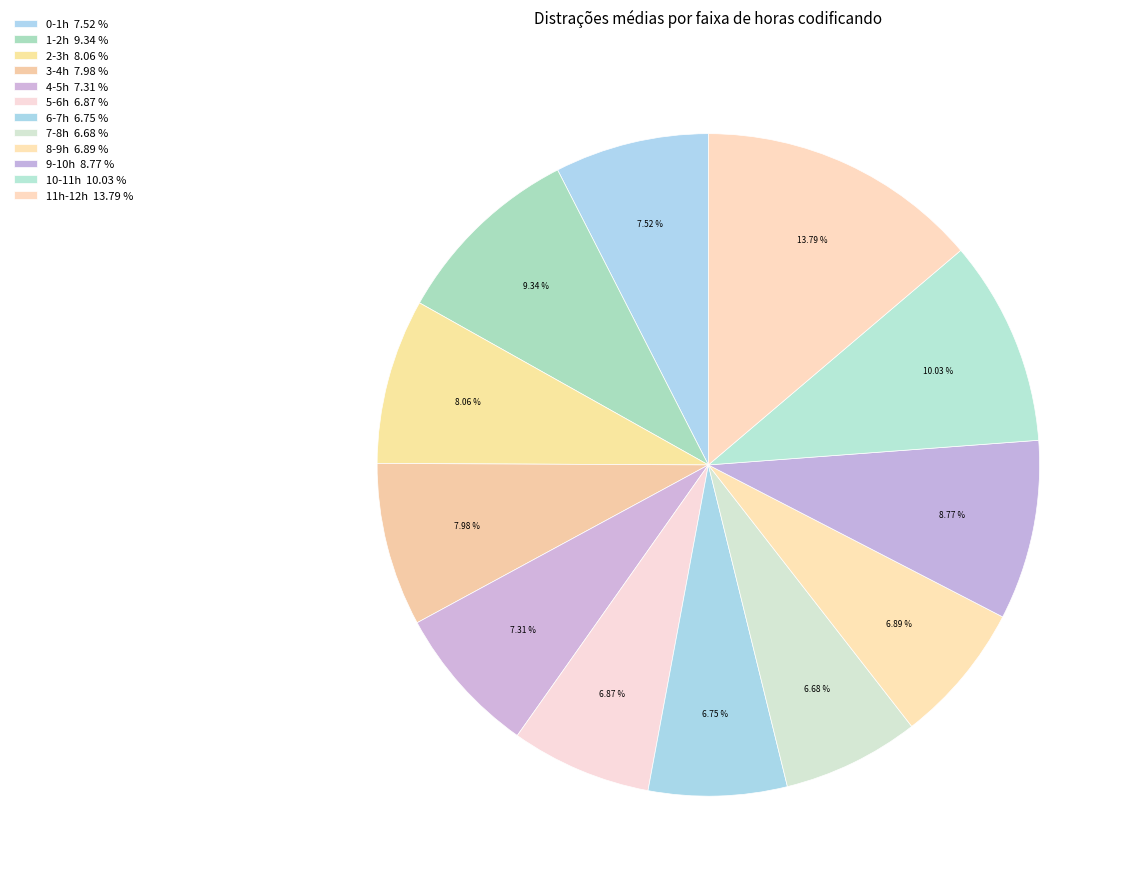

To the nearest percent, what portion does 9-10h represent?

9%